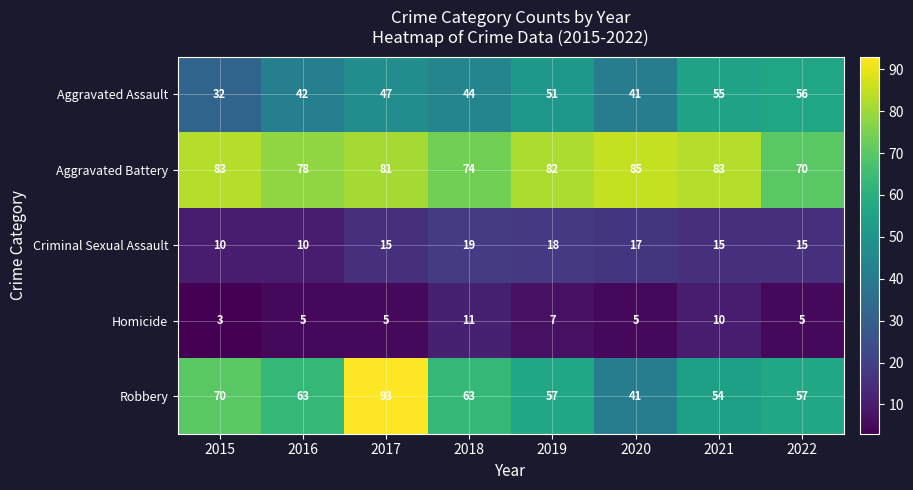

What is the average value of the Homicide series?

6